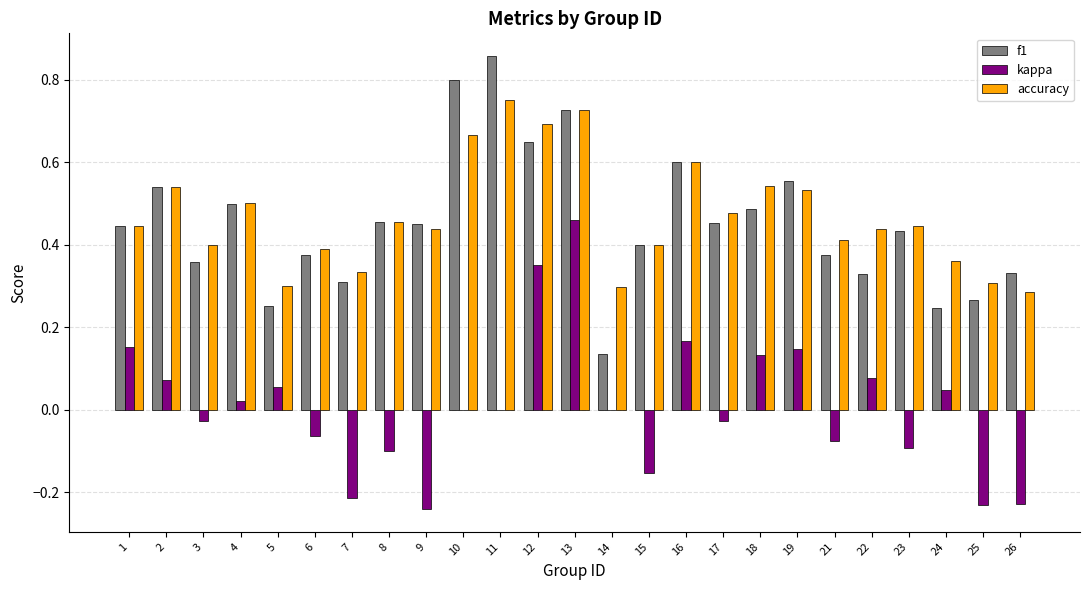

What is the total value across all series at 18?

1.2